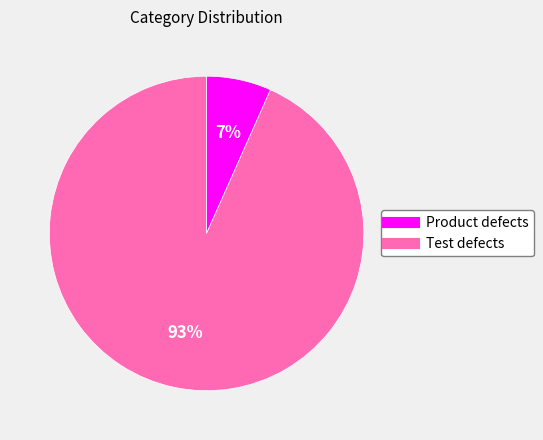

Between Test defects and Product defects, which is larger?

Test defects